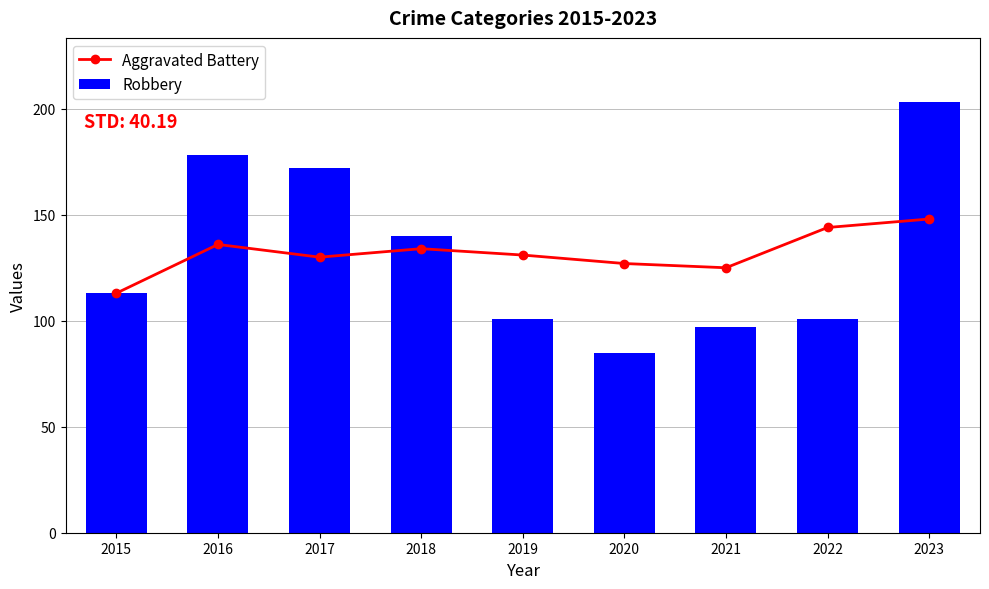

What are all the series names shown in the legend?

Aggravated Battery, Robbery